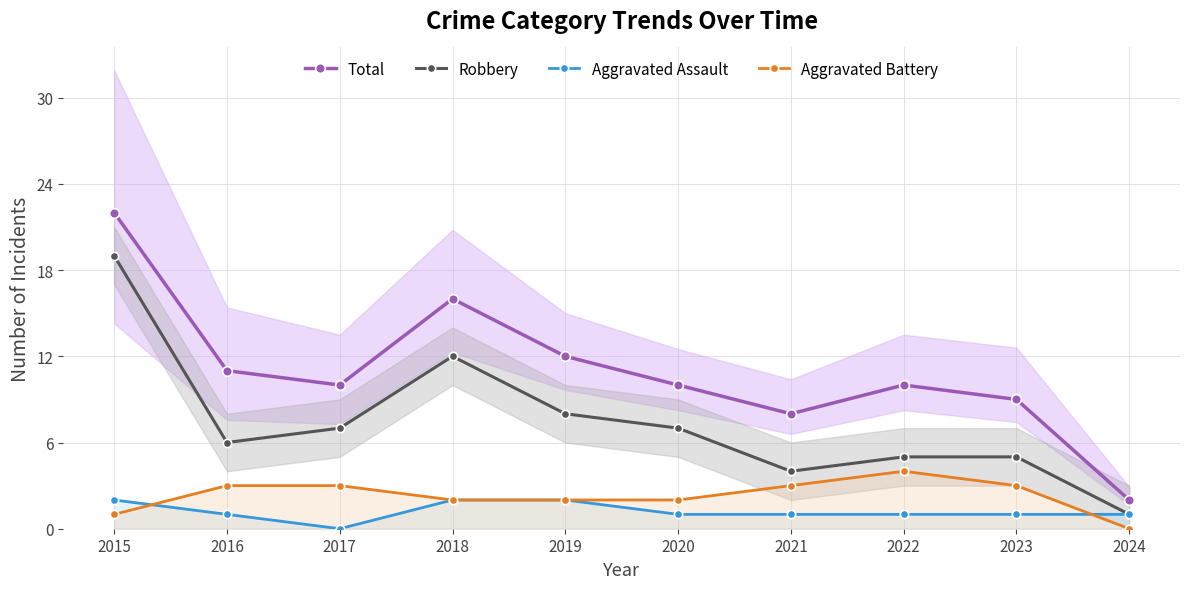

How many data points in Robbery are above 7?

3